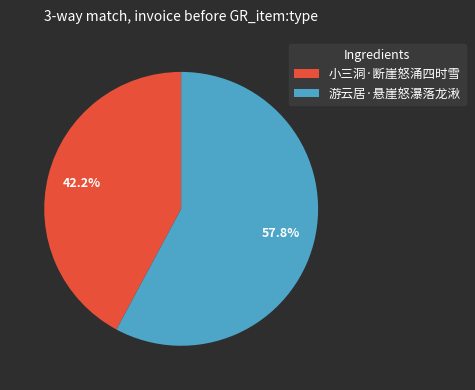

Which slice represents more than half of the pie?

游云居·悬崖怒瀑落龙湫